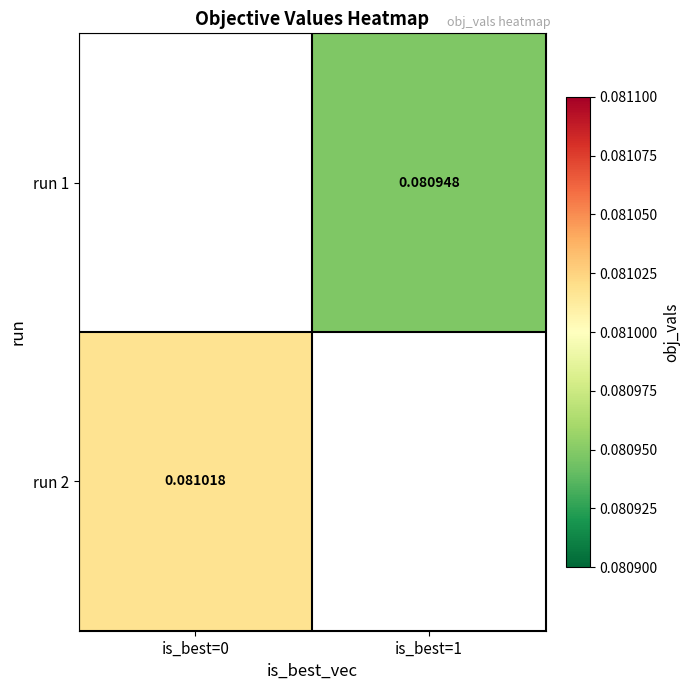

How many series are shown in this chart?

2